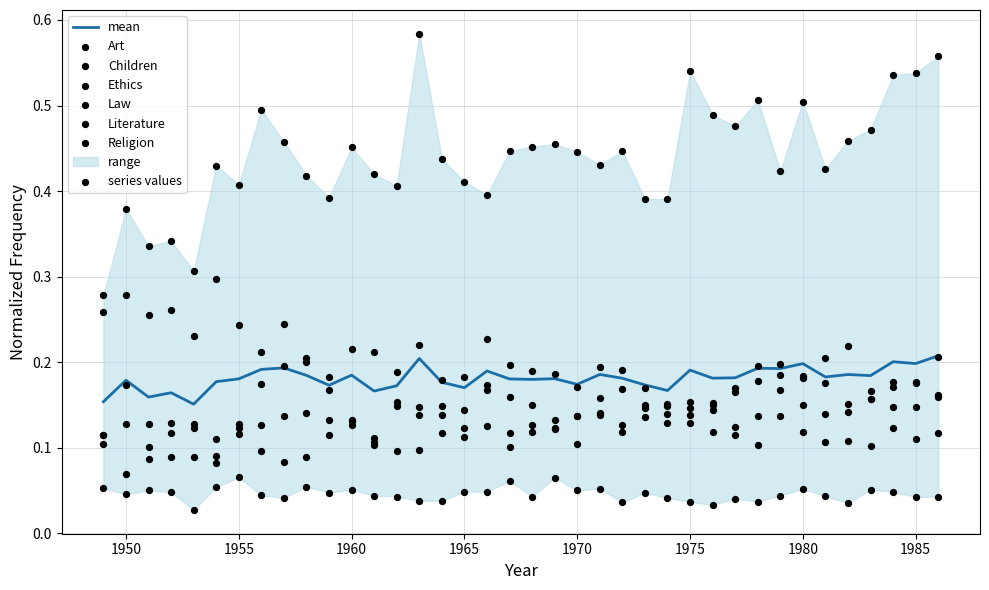

Which series reaches the maximum Y coordinate?

Art